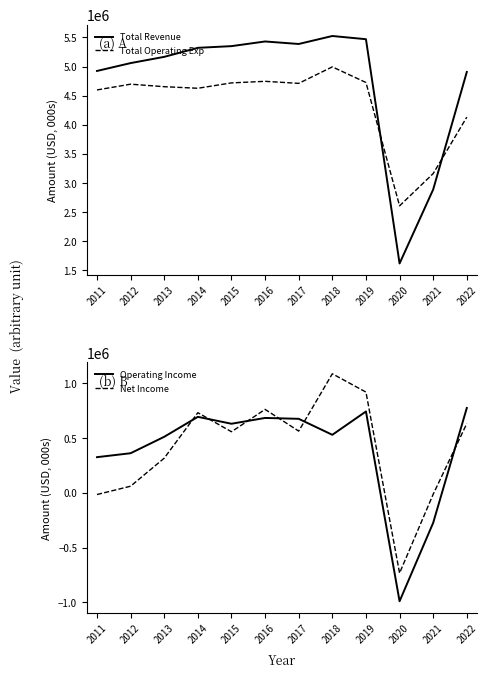

Which series has the largest total across all categories?

Total Revenue